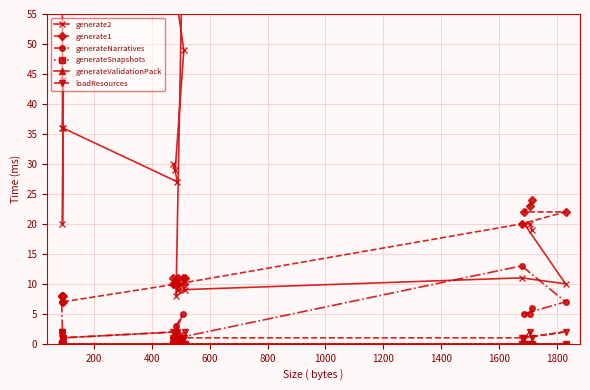

What is the label of the 14th point from the right?

1200